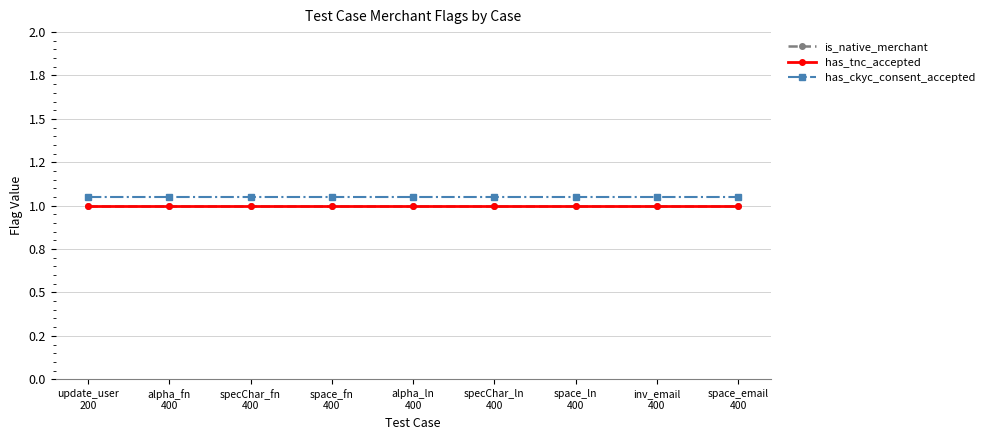

At how many categories does at least one series exceed 1?

9